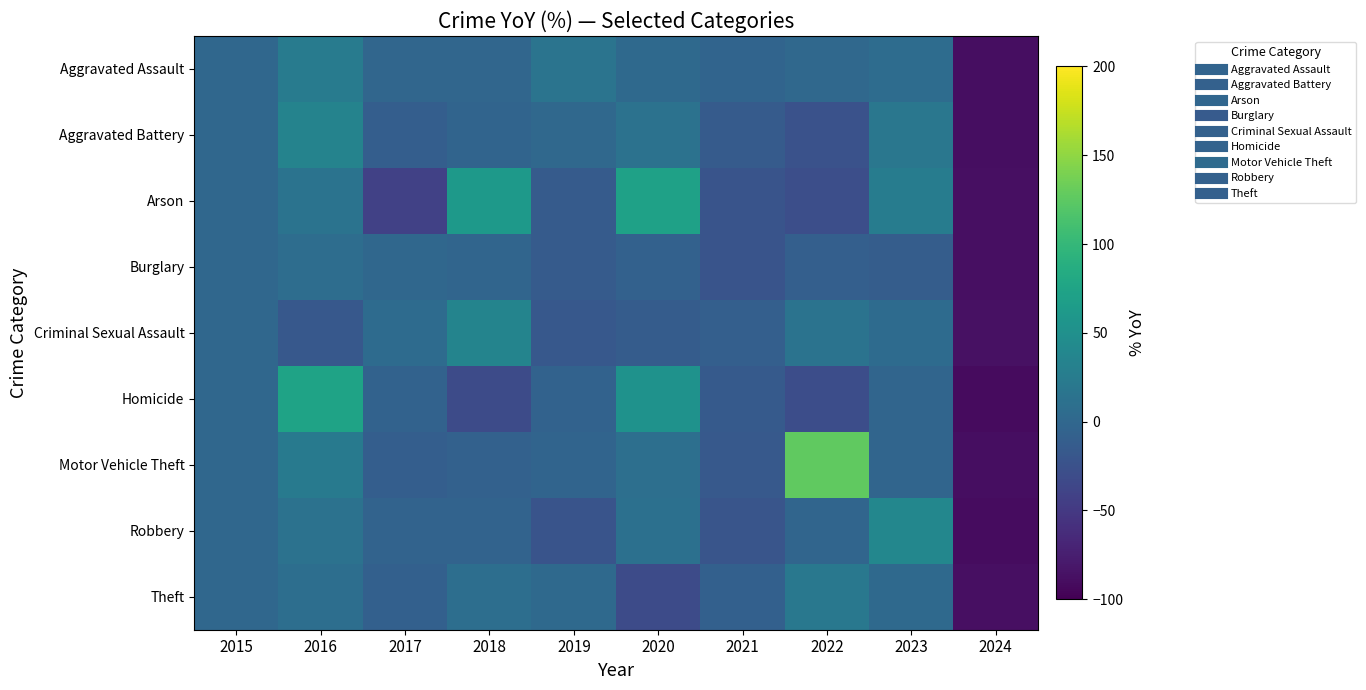

How many categories are shown in the chart?

10